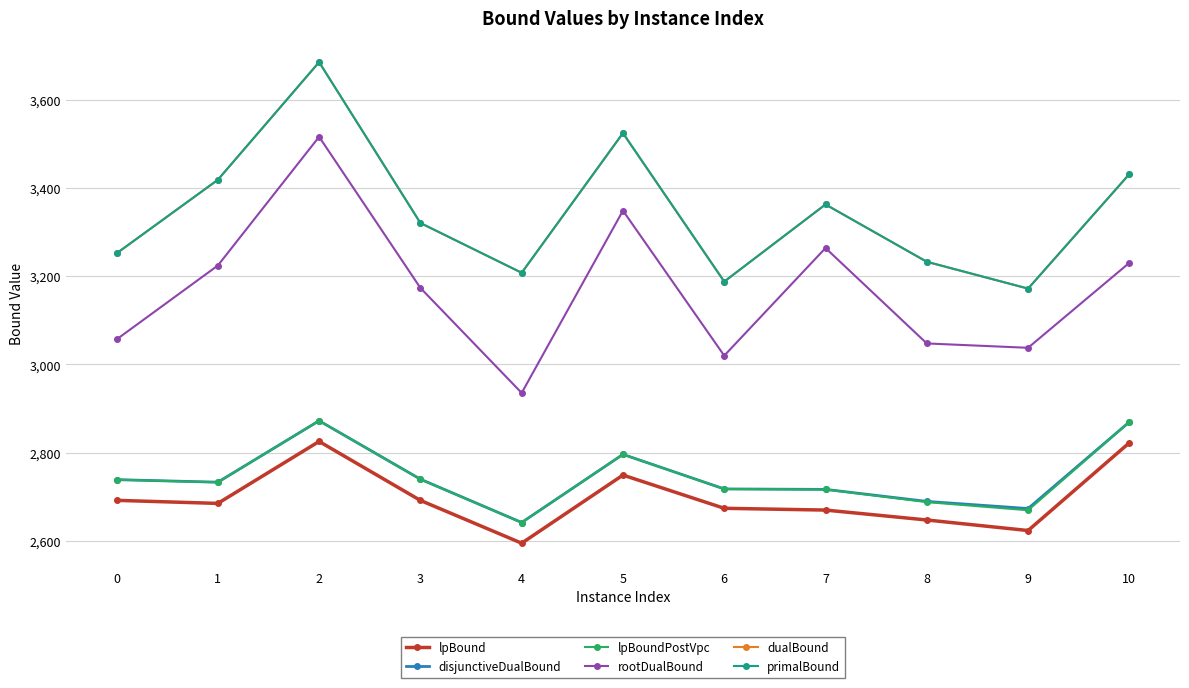

What is the greatest value displayed?

3686.0